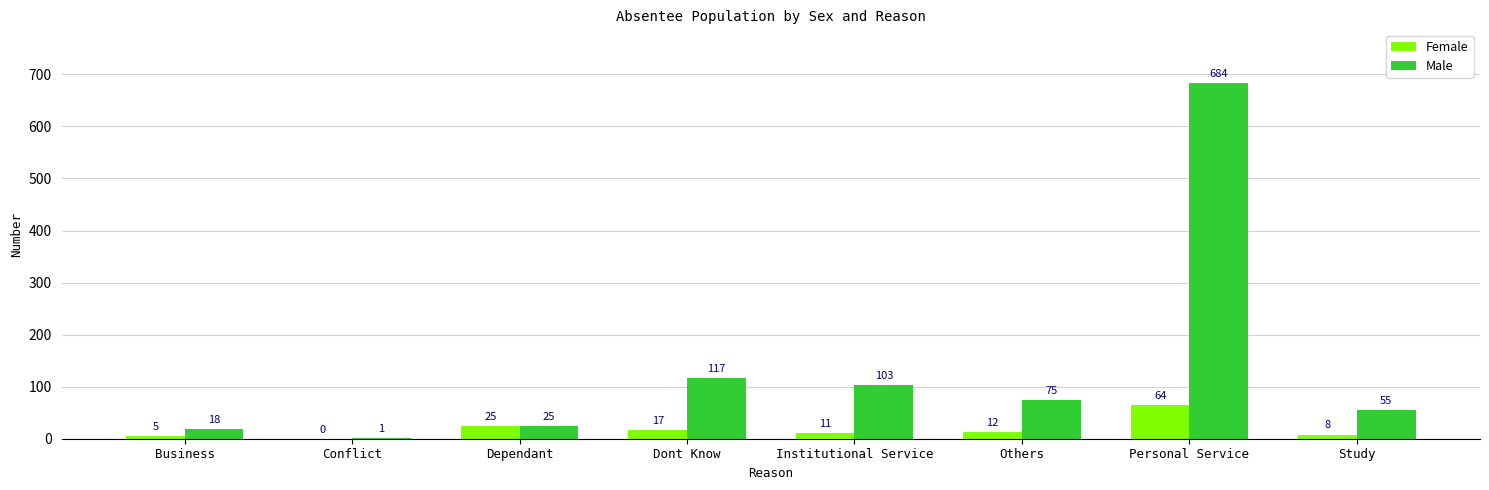

Where is Male nearest to the value 342?

Dont Know